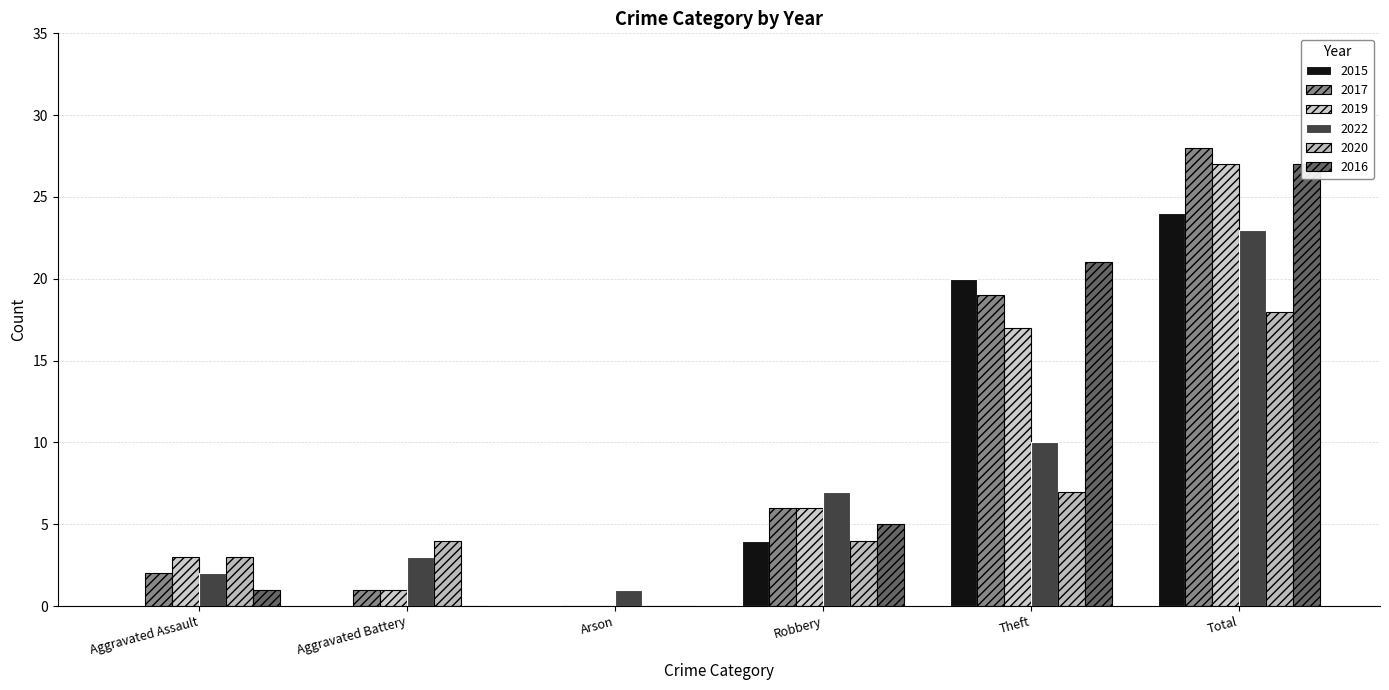

At which category is the sum across all series the highest?

Total